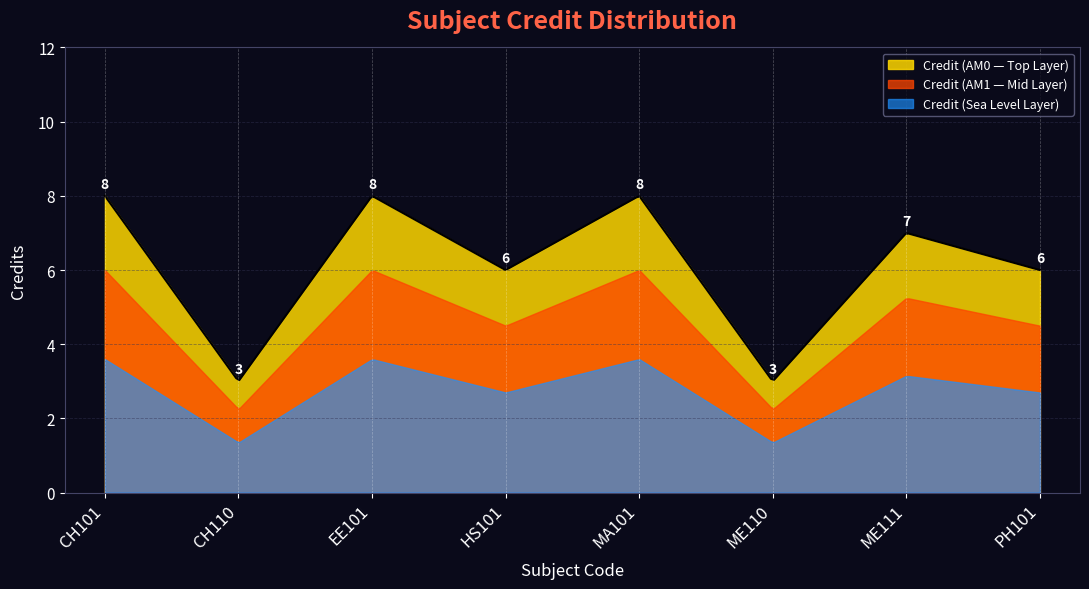

Count the number of categories in the chart.

300